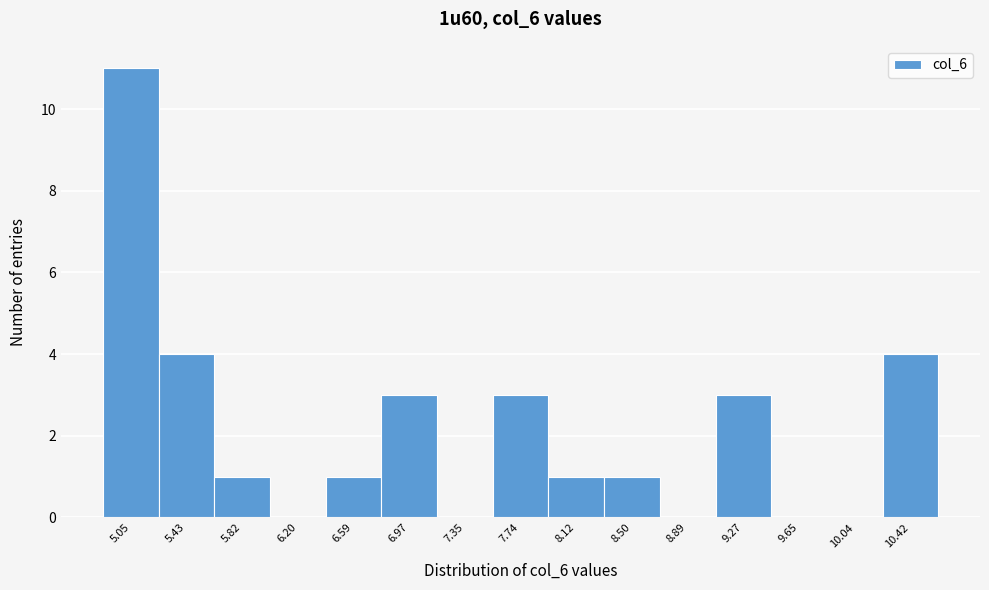

Reading left to right, what are all the values shown in this chart?

5.05=11	5.43=4	5.82=1	6.20=0	6.59=1	6.97=3	7.35=0	7.74=3	8.12=1	8.50=1	8.89=0	9.27=3	9.65=0	10.04=0	10.42=4